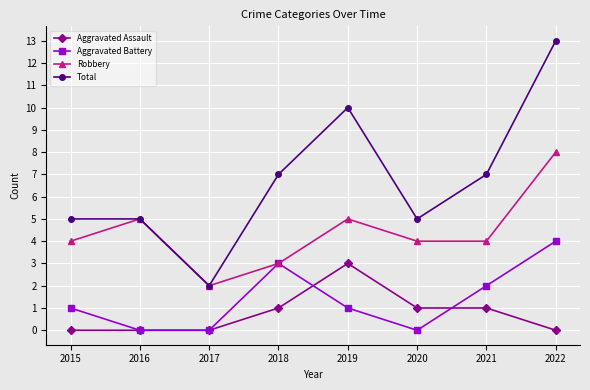

True or false: Total and Aggravated Assault cross at least once.

False